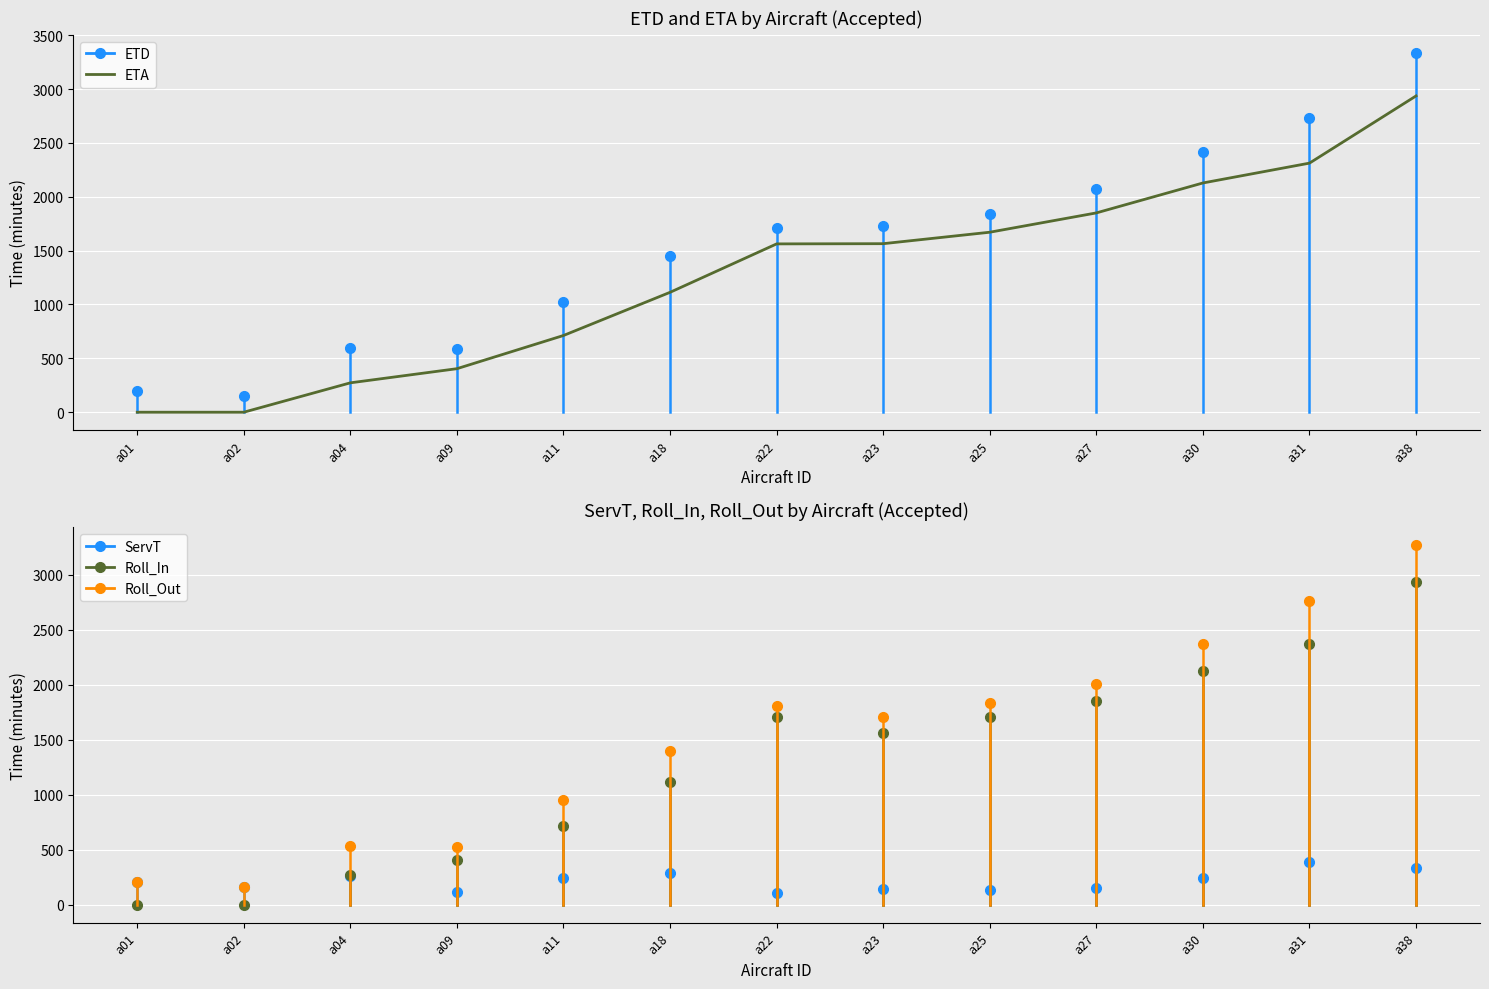

What is the highest value of the ETD series?

3336.6